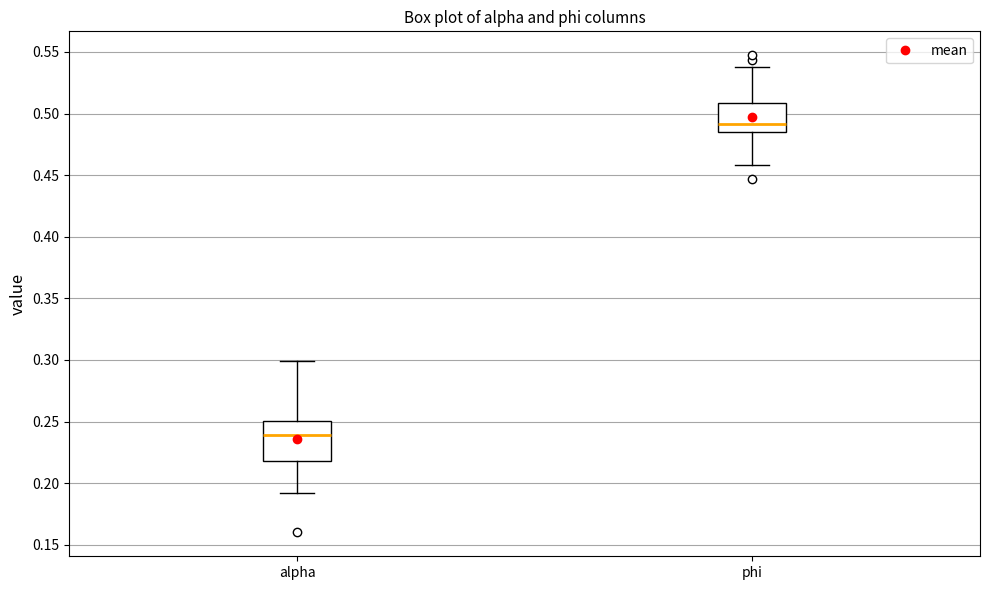

Reading left to right, transcribe this box plot: for each box, give where its median line is, the range the box spans, and where its two whiskers end, as read against the y-axis. The values are not printed on the chart, so give them approximately, as read against the axis.

alpha: median 0.240, box 0.220 to 0.250, whiskers 0.190 to 0.300
phi: median 0.490, box 0.485 to 0.510, whiskers 0.460 to 0.540